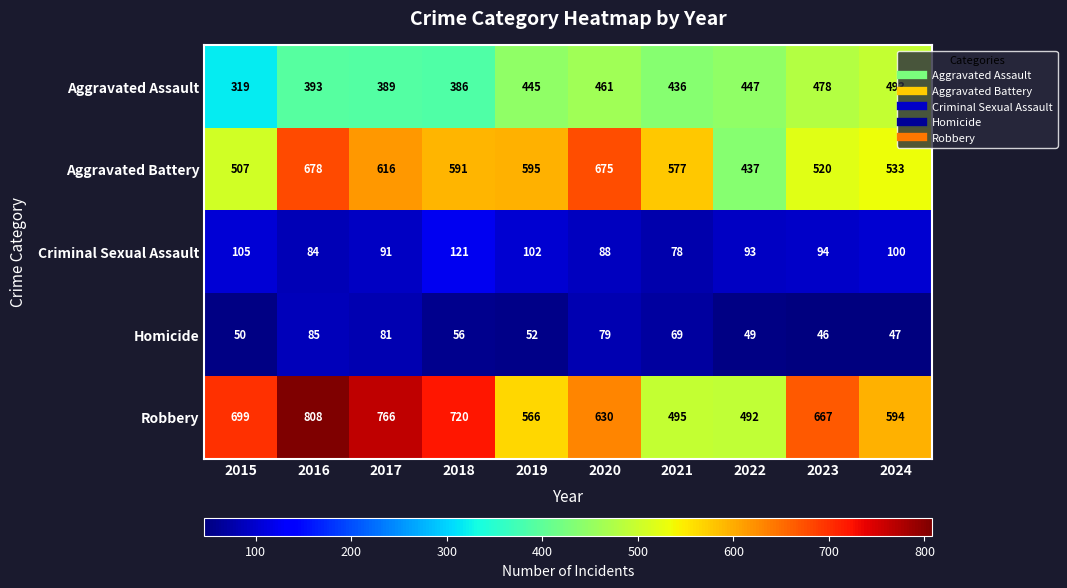

Rank the series at 2015 from highest to lowest value.

Robbery, Aggravated Battery, Aggravated Assault, Criminal Sexual Assault, Homicide